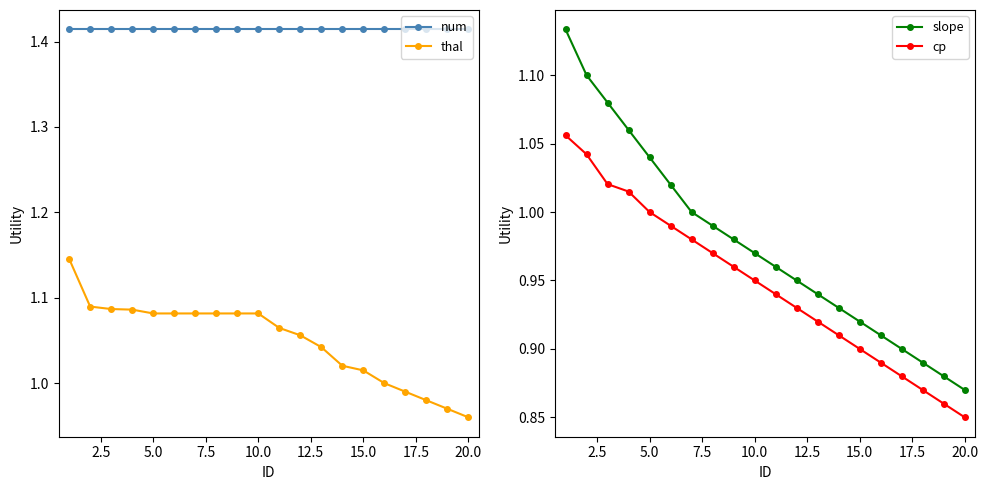

Which category has the lowest value in the thal series?

20.0